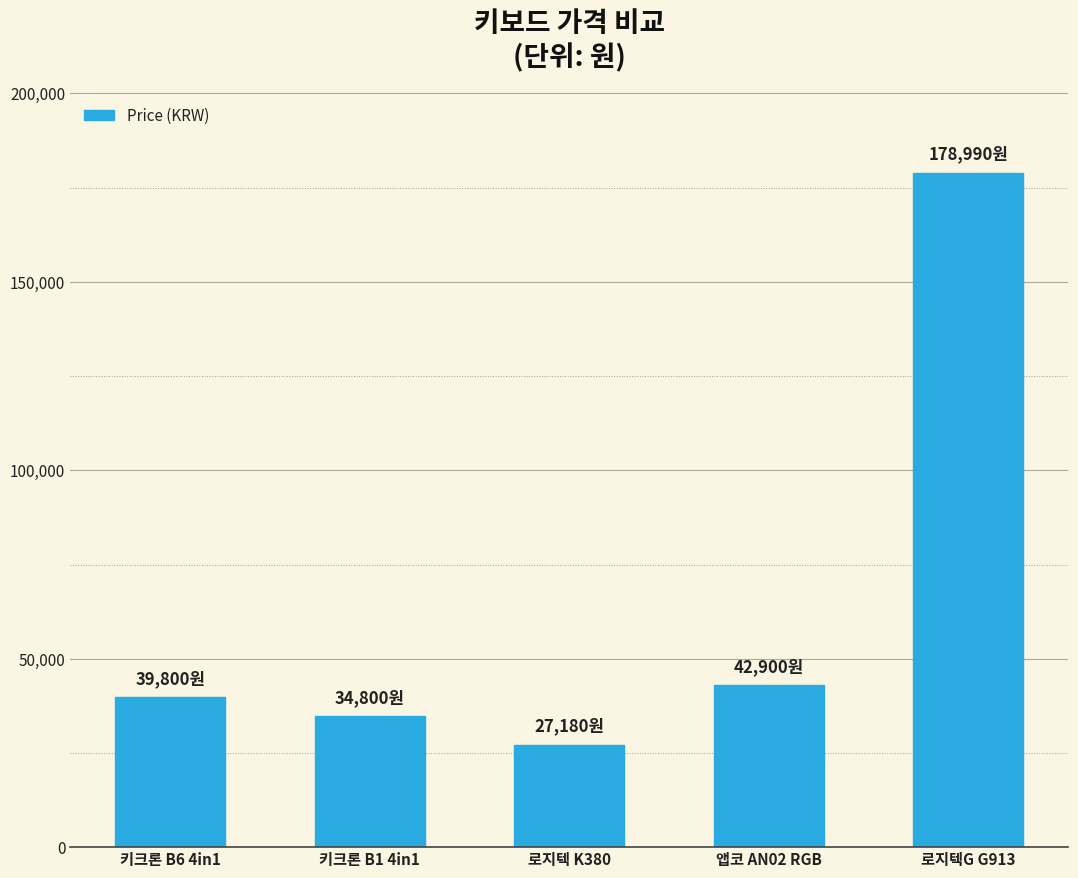

What is the label of the 2nd bar from the left?

키크론 B1 4in1